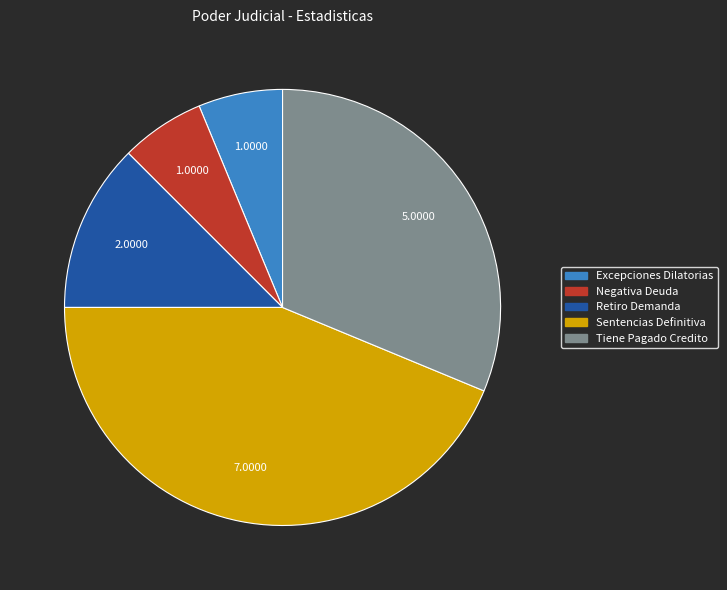

Do Negativa Deuda and Retiro Demanda together represent more than half of the pie?

No